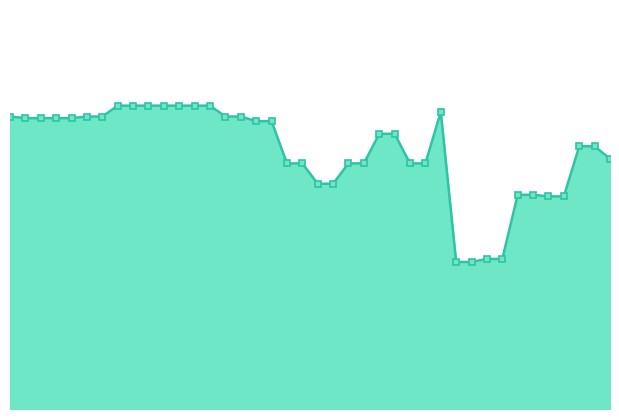

Reading left to right, transcribe all the data shown in this chart.

0=0.2	1=0.2	2=0.2	3=0.2	4=0.2	5=0.2	6=0.2	7=0.2	8=0.2	9=0.2	10=0.2	11=0.2	12=0.2	13=0.2	14=0.2	15=0.2	16=0.2	17=0.2	18=0.2	19=0.2	20=0.1	21=0.1	22=0.2	23=0.2	24=0.2	25=0.2	26=0.2	27=0.2	28=0.2	29=0.1	30=0.1	31=0.1	32=0.1	33=0.1	34=0.1	35=0.1	36=0.1	37=0.2	38=0.2	39=0.2